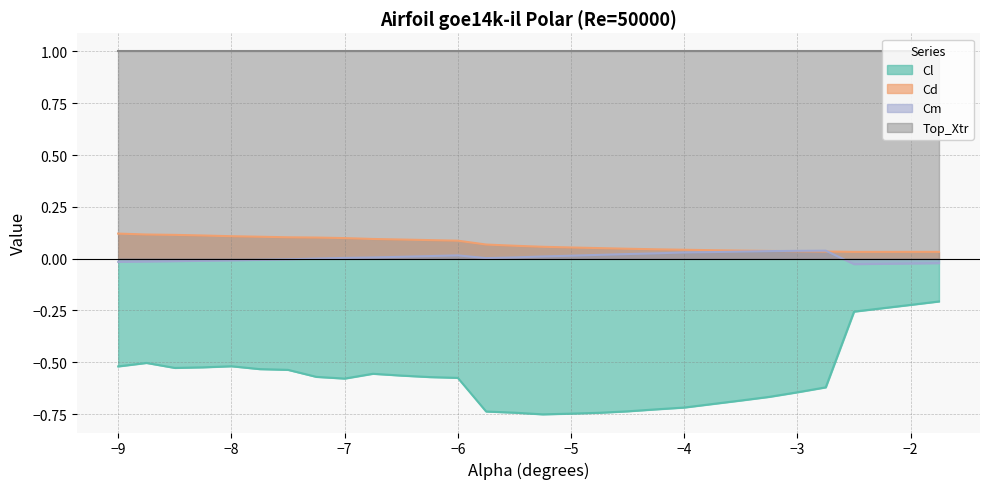

What is the difference between the maximum and minimum values in the Cl series?

0.5